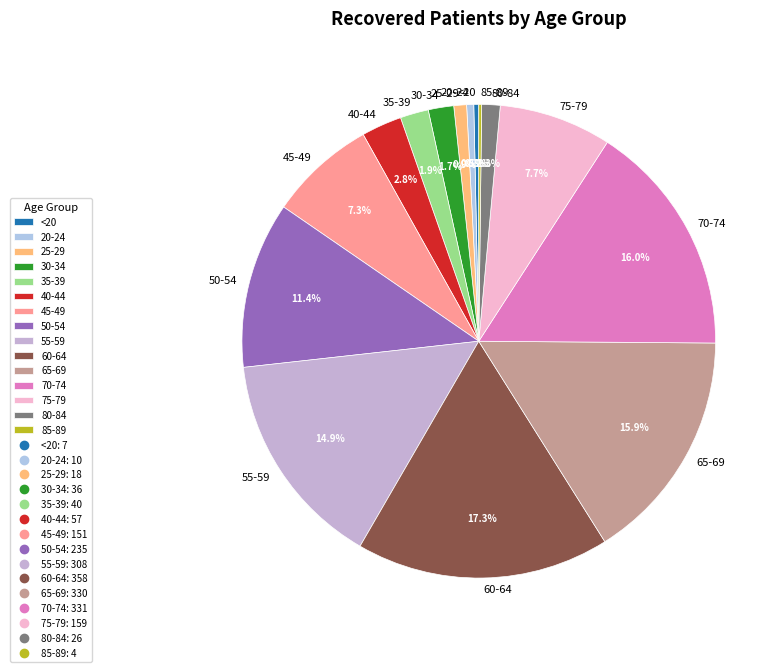

Approximately how many times larger is the value at 75-79 compared to 40-44?

2.8